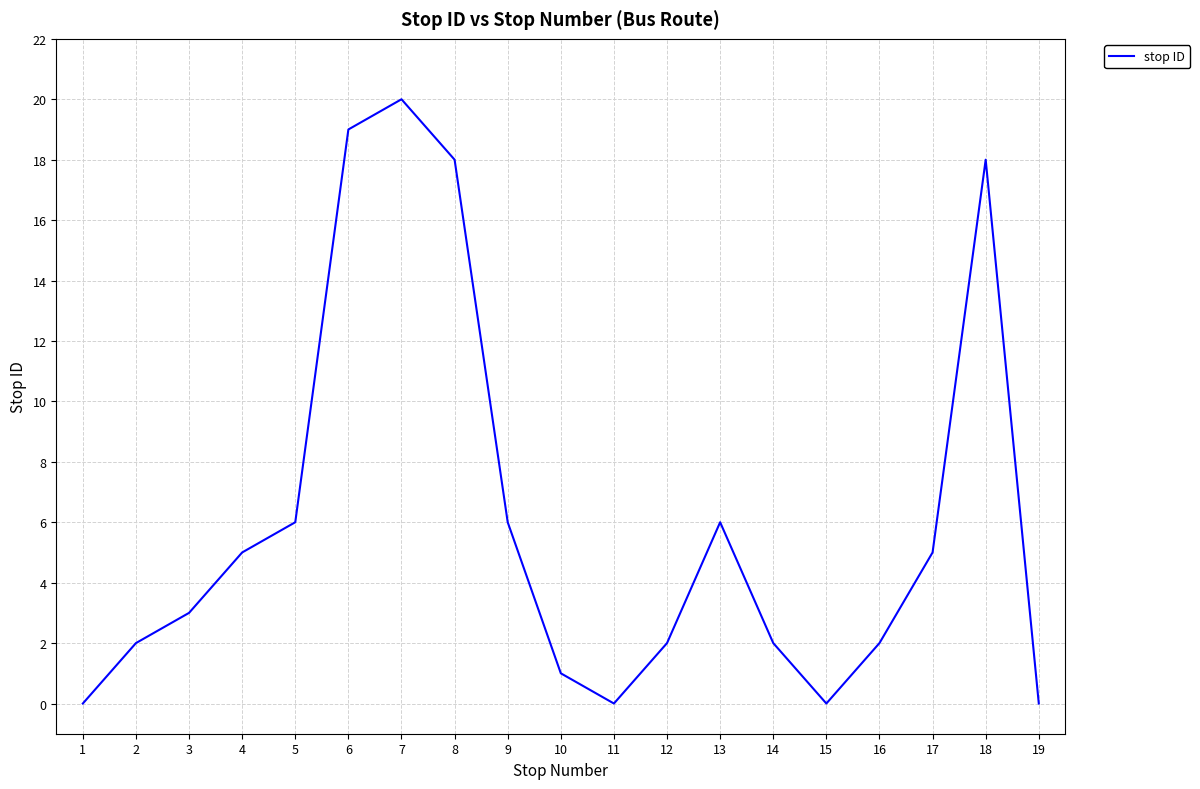

Is it true that the value at 16 is 2?

True